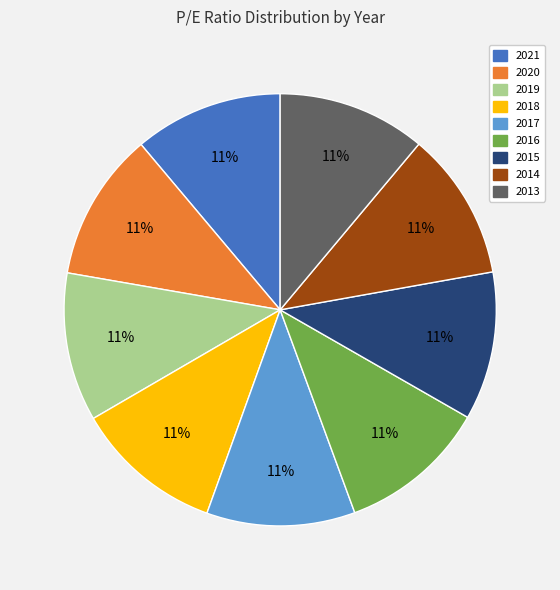

Approximately how many times larger is the value at 2017 compared to 2013?

1.0